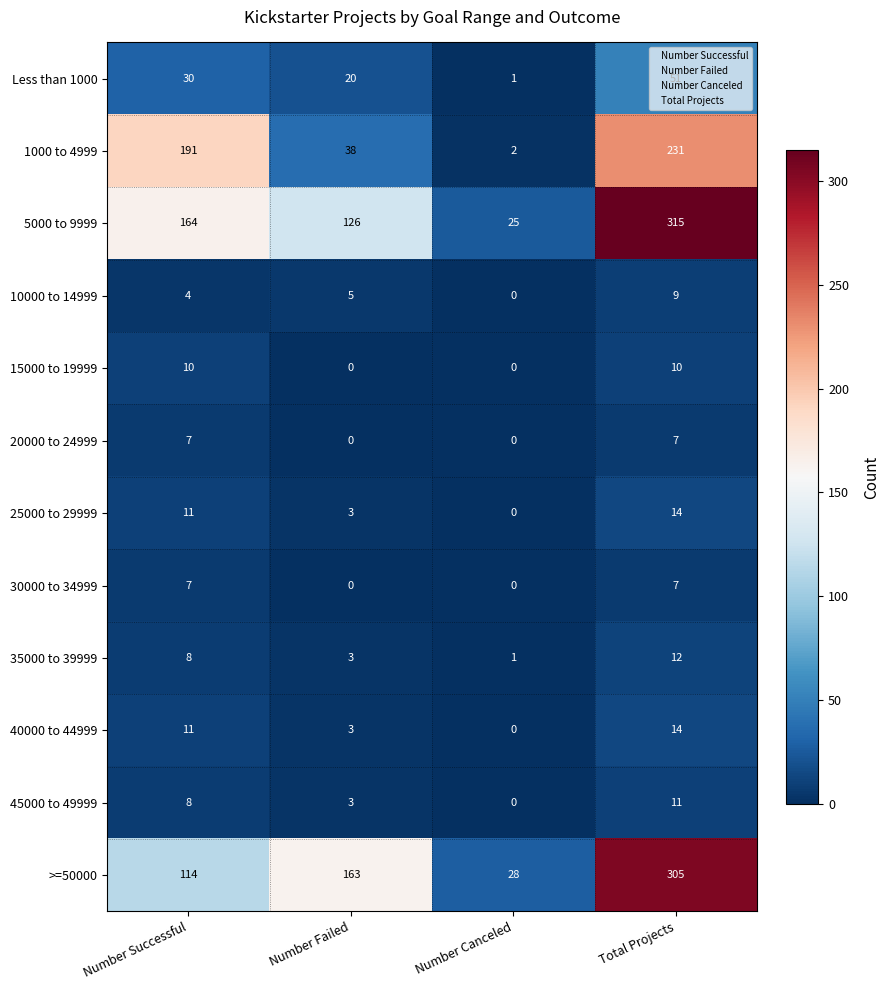

At how many categories does at least one series exceed 43?

3